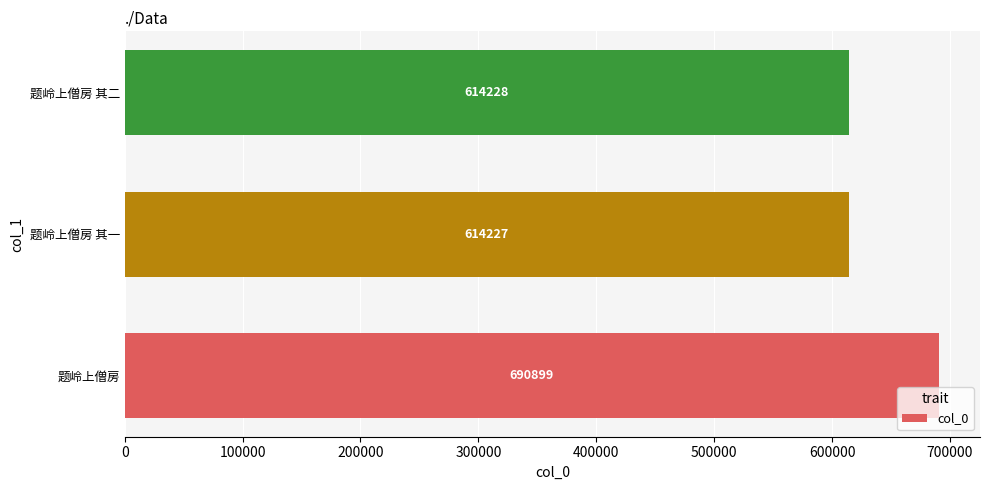

What is the maximum value shown in the chart?

690899